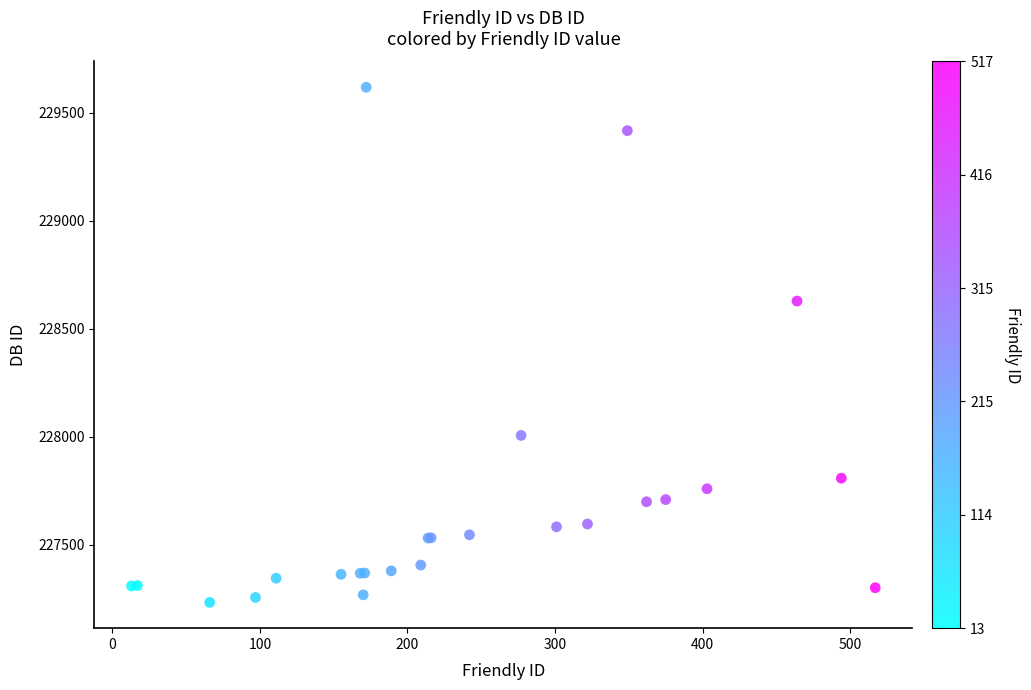

What Y value in the scatter plot is closest to 228425?

228628